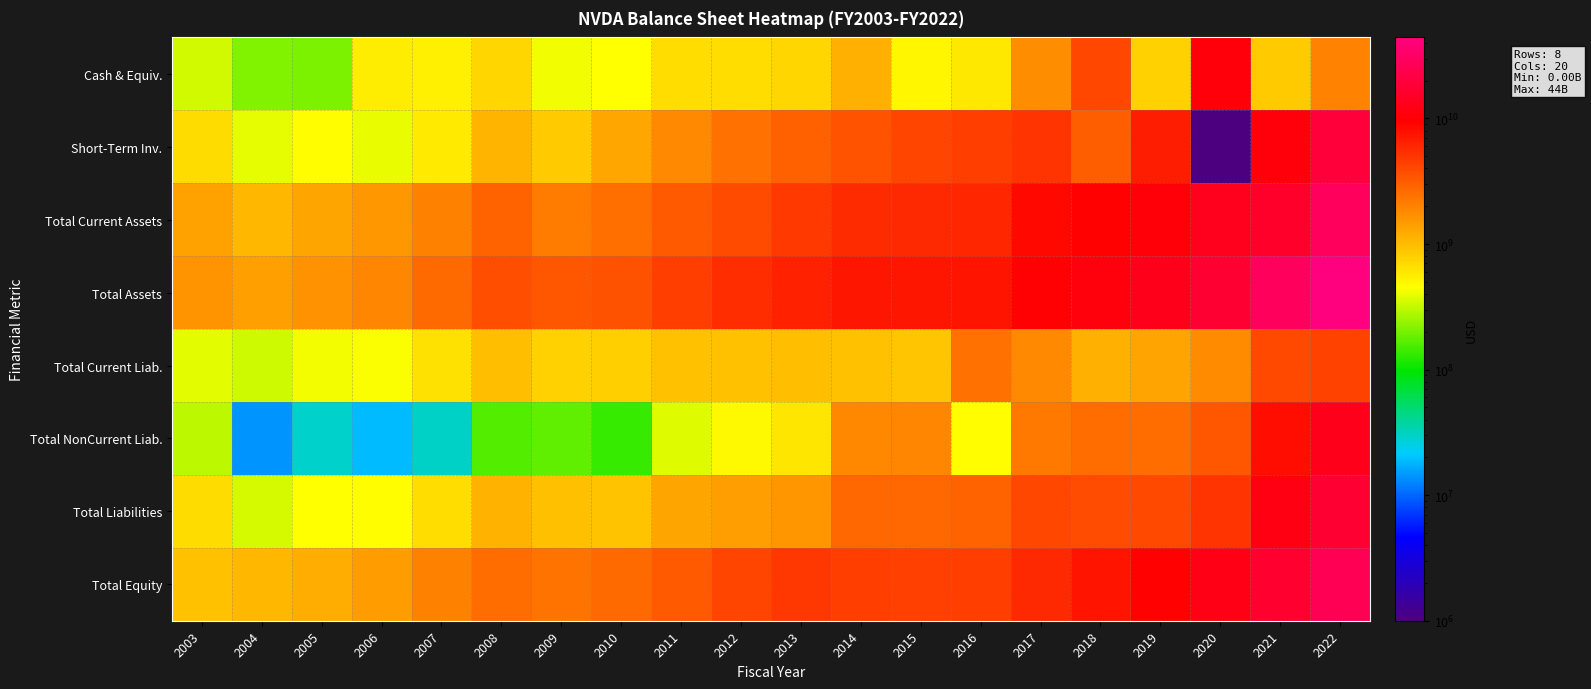

Reading left to right, list all the values displayed in this chart.

Cash & Equiv.: 2003=346994000	2004=214422000	2005=208512000	2006=551756000	2007=544414000	2008=726969000	2009=417688000	2010=447221000	2011=665361000	2012=667876000	2013=732786000	2014=1151587000	2015=496654000	2016=596000000	2017=1766000000	2018=4002000000	2019=782000000	2020=10896000000	2021=847000000	2022=1990000000
Short-Term Inv.: 2003=681419000	2004=389621000	2005=461533000	2006=398418000	2007=573436000	2008=1082509000	2009=837702000	2010=1281006000	2011=1825202000	2012=2461700000	2013=2995097000	2014=3520223000	2015=4126685000	2016=4441000000	2017=5032000000	2018=3106000000	2019=6640000000	2020=1000000	2021=10714000000	2022=19218000000
Total Current Assets: 2003=1351602000	2004=1052712000	2005=1304926000	2006=1548932000	2007=2031770000	2008=2888829000	2009=2167958000	2010=2480830000	2011=3226950000	2012=3905358000	2013=4775258000	2014=5624711000	2015=5713297000	2016=6053000000	2017=8536000000	2018=9255000000	2019=10557000000	2020=13690000000	2021=16055000000	2022=28829000000
Total Assets: 2003=1617015000	2004=1399344000	2005=1628536000	2006=1915299000	2007=2675263000	2008=3747671000	2009=3350727000	2010=3585918000	2011=4495246000	2012=5552928000	2013=6412245000	2014=7250894000	2015=7201368000	2016=7370000000	2017=9841000000	2018=11241000000	2019=13292000000	2020=17315000000	2021=28791000000	2022=44187000000
Total Current Liab.: 2003=379448000	2004=334112000	2005=421156000	2006=438659000	2007=638807000	2008=967161000	2009=778591000	2010=784378000	2011=942682000	2012=929958000	2013=976223000	2014=945496000	2015=896030000	2016=2438000000	2017=1819000000	2018=1153000000	2019=1329000000	2020=1784000000	2021=3925000000	2022=4335000000
Total NonCurrent Liab.: 2003=304880000	2004=14047000	2005=29112000	2006=18884000	2007=29537000	2008=162598000	2009=177484000	2010=136400000	2011=371102000	2012=477246000	2013=608319000	2014=1849000000	2015=1887356000	2016=463000000	2017=2260000000	2018=2617000000	2019=2621000000	2020=3327000000	2021=7973000000	2022=13240000000
Total Liabilities: 2003=684328000	2004=348159000	2005=450268000	2006=457543000	2007=668344000	2008=1129759000	2009=956075000	2010=920778000	2011=1313784000	2012=1407204000	2013=1584542000	2014=2794496000	2015=2783386000	2016=2901000000	2017=4079000000	2018=3770000000	2019=3950000000	2020=5111000000	2021=11898000000	2022=17575000000
Total Equity: 2003=932687000	2004=1051185000	2005=1178268000	2006=1457756000	2007=2006919000	2008=2617912000	2009=2394652000	2010=2665140000	2011=3181462000	2012=4145724000	2013=4827703000	2014=4456398000	2015=4417982000	2016=4469000000	2017=5762000000	2018=7471000000	2019=9342000000	2020=12204000000	2021=16893000000	2022=26612000000